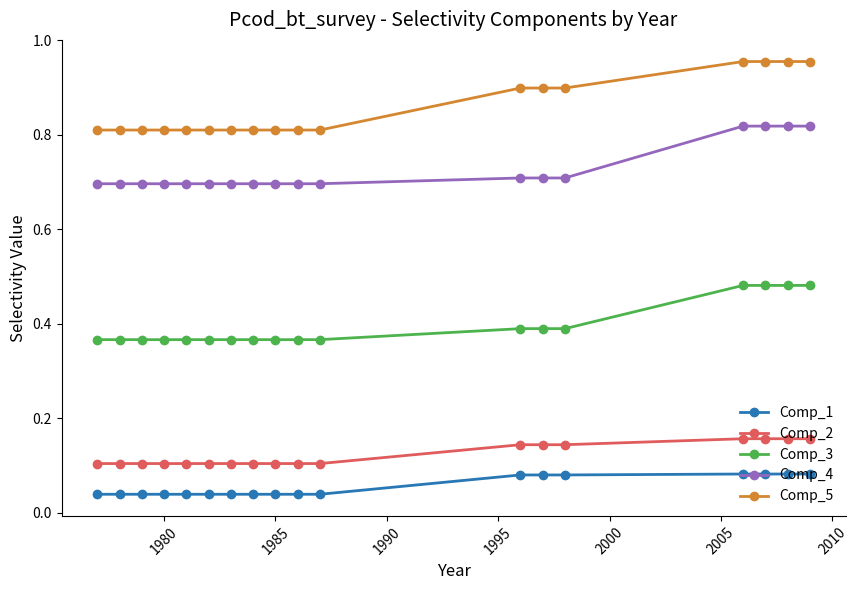

True or false: Comp_5 and Comp_3 cross at least once.

False